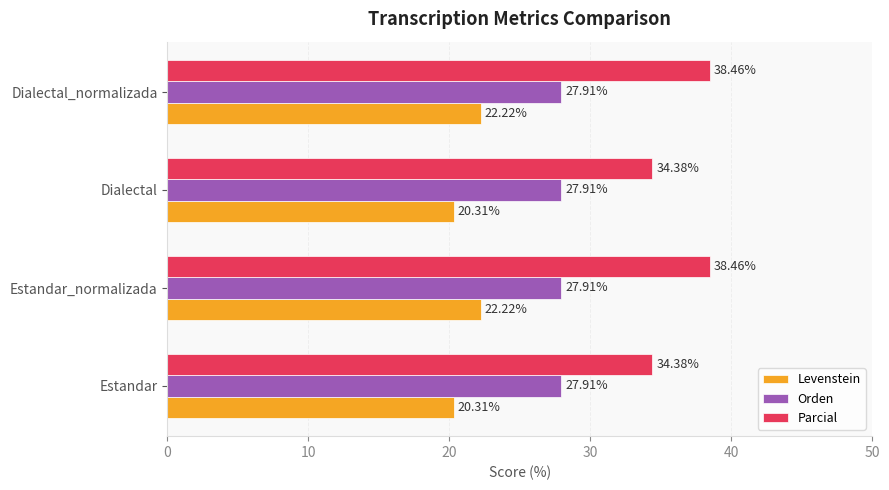

What is the difference between the maximum and minimum values in the Parcial series?

4.1